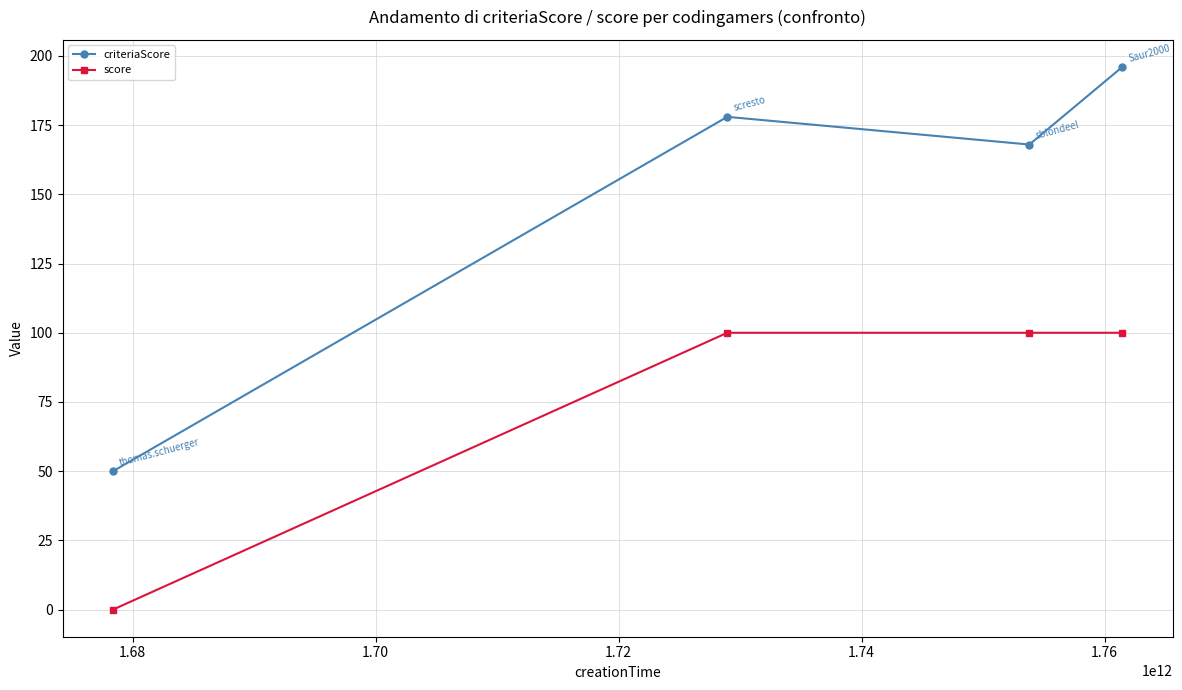

At how many categories does at least one series exceed 143?

3